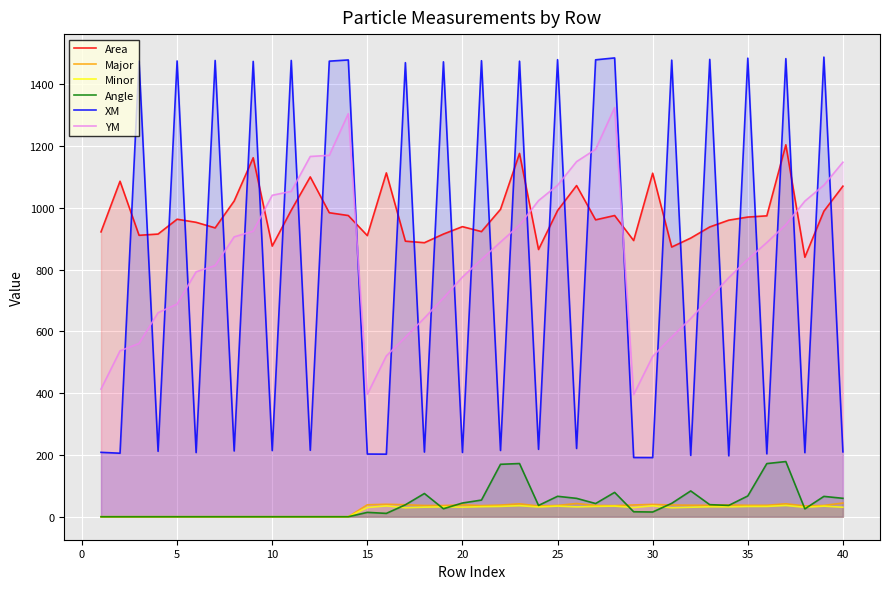

What is the maximum value shown in the chart?

1487.8